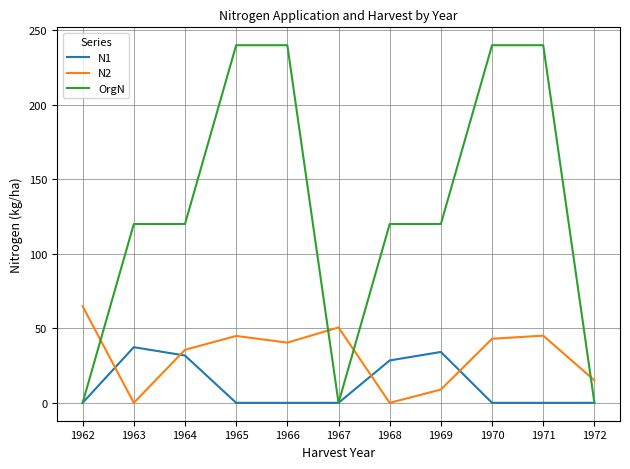

Is the value of N2 at 1970 greater than the value of N1 at 1962?

Yes